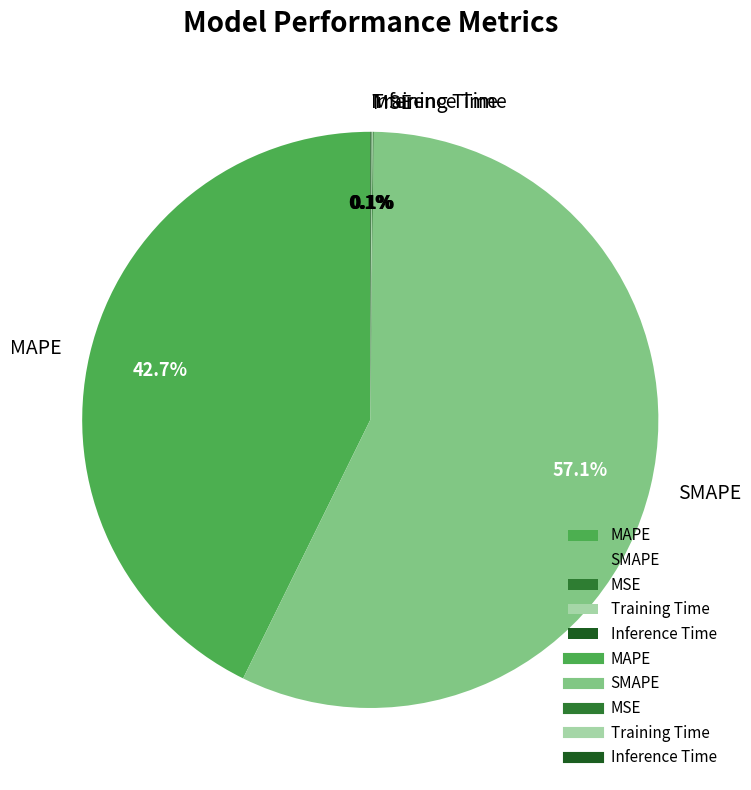

Does any single category account for the majority?

Yes